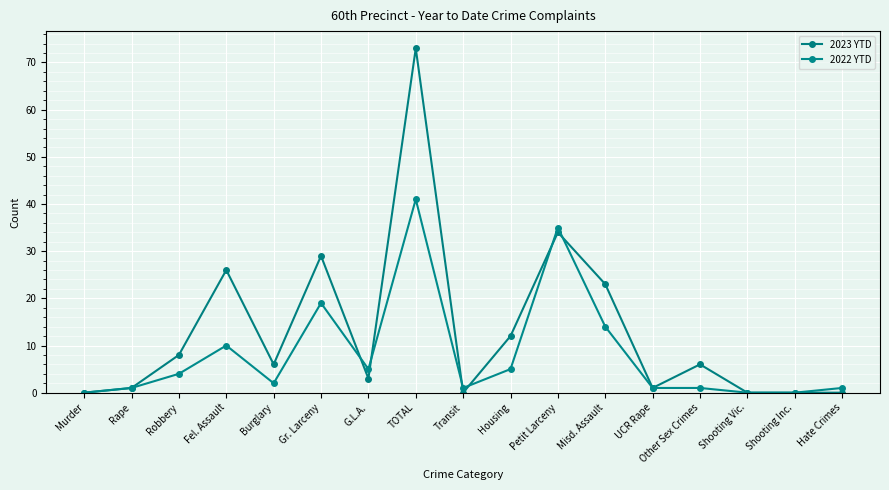

What is the average value of the 2023 YTD series?

13